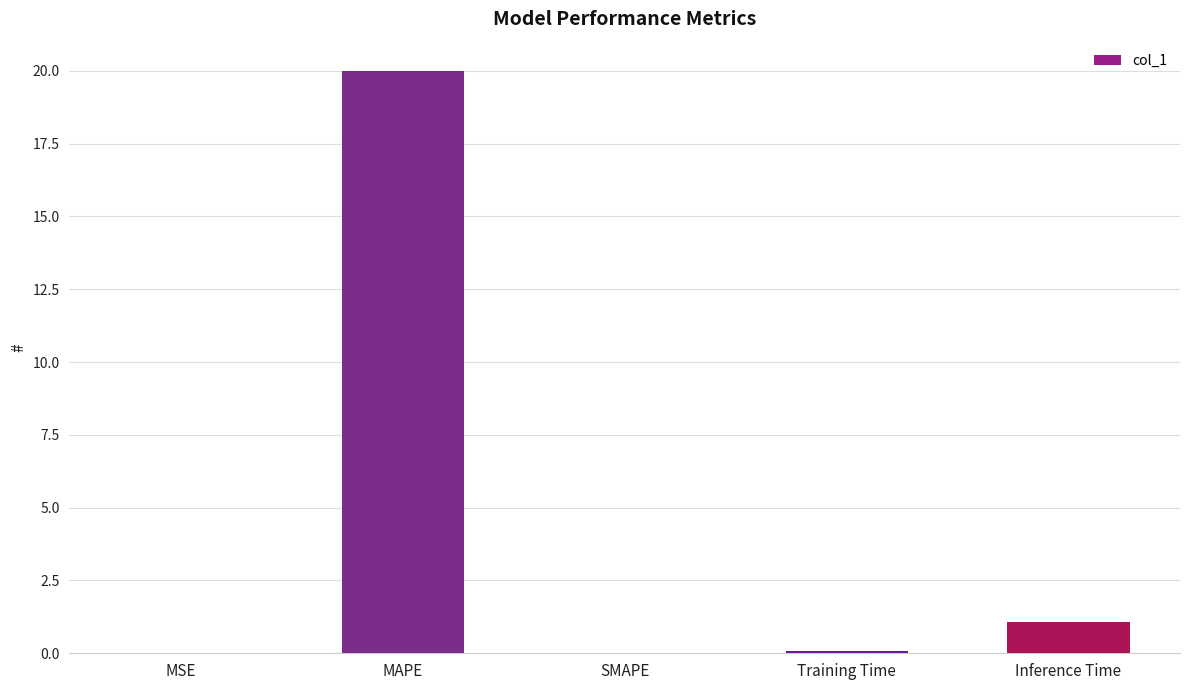

Which category has the highest value across all series?

MAPE